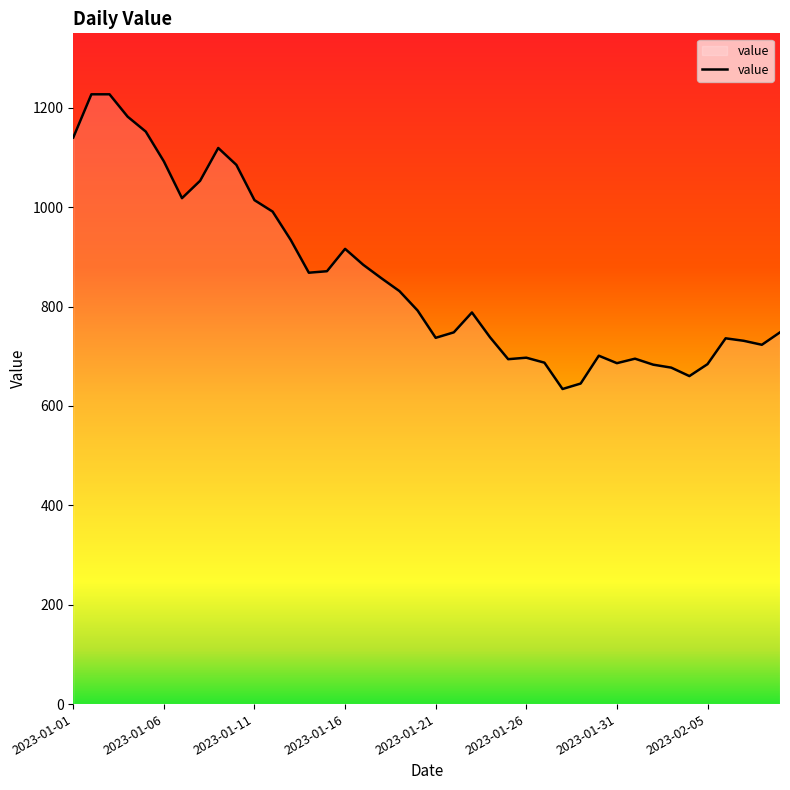

What is the smallest value displayed?

634